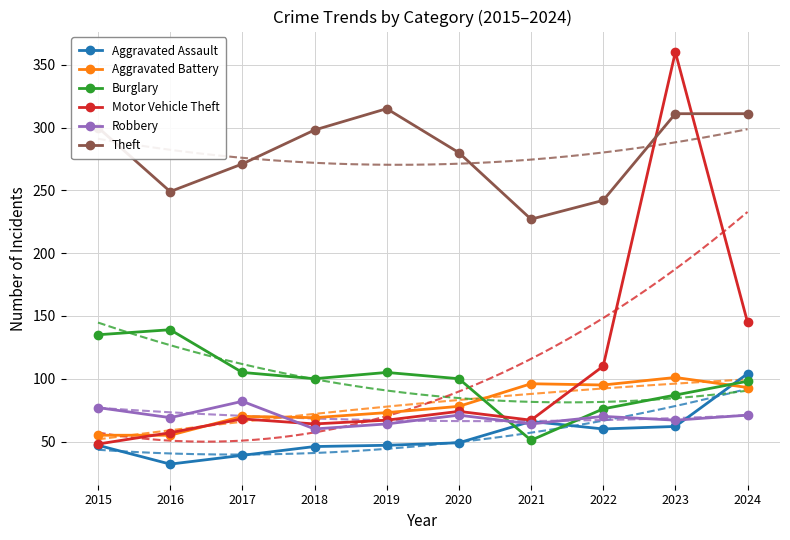

At which category does Robbery reach its first local peak?

2017